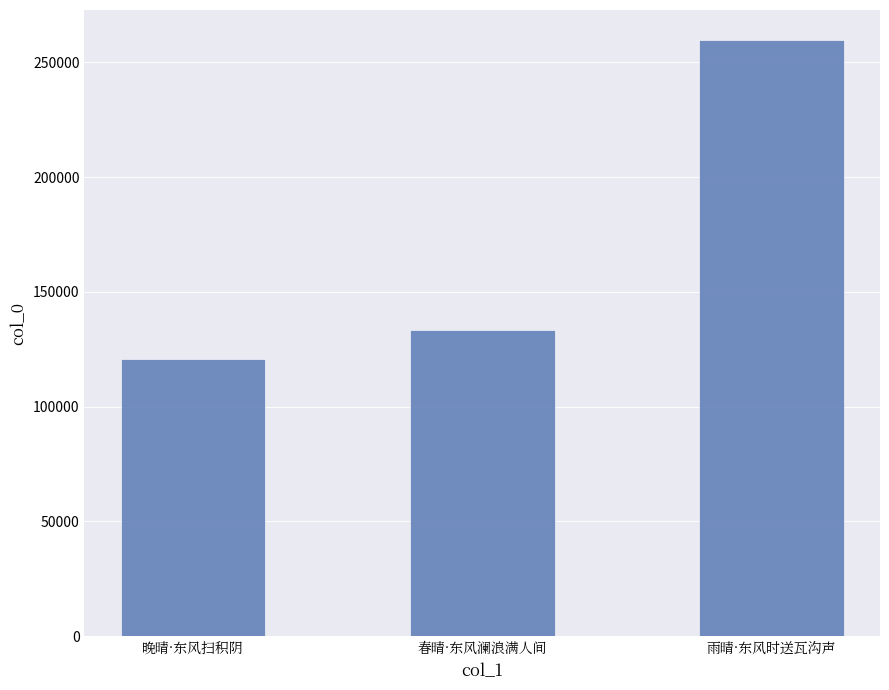

At which category does the chart reach its minimum across all series?

晚晴·东风扫积阴